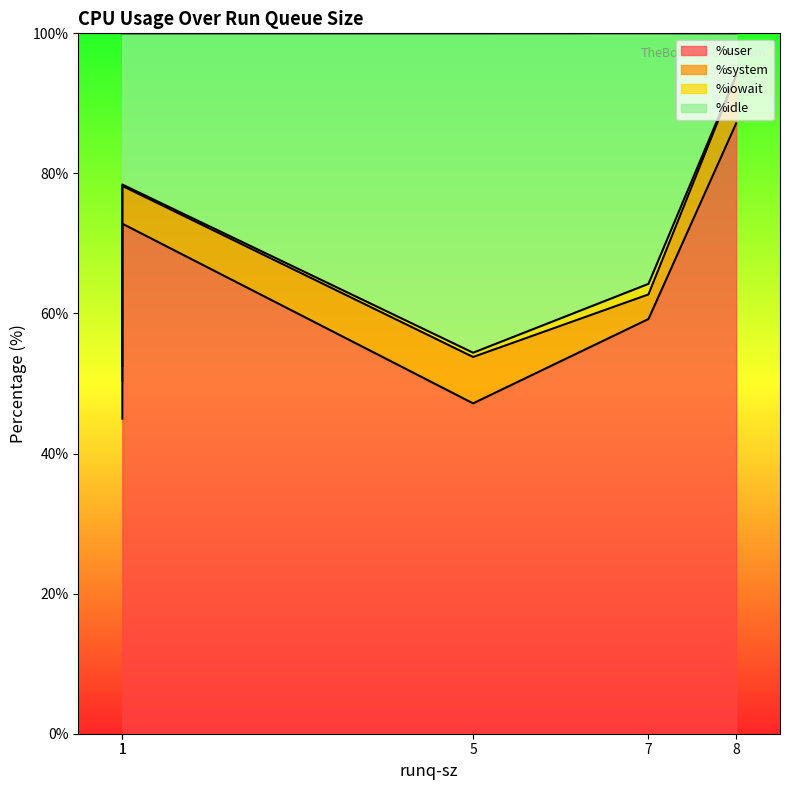

What is the total value across all series at 7?

100.0